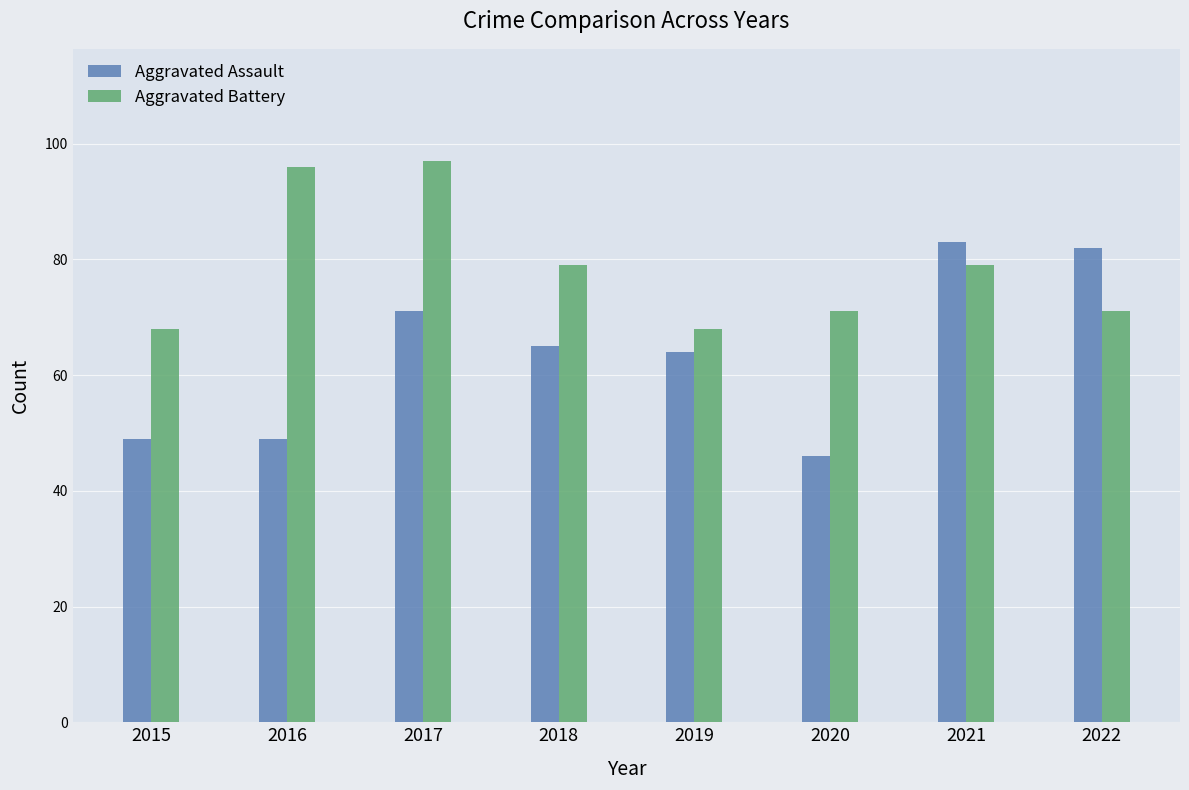

What is the difference between the Aggravated Battery values at 2020 and 2018?

8